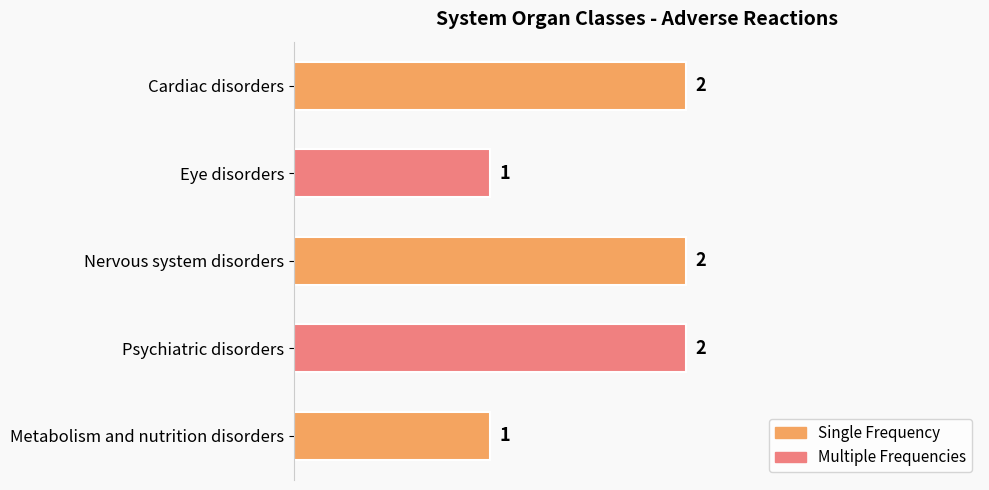

How many values are between 1 and 2?

5